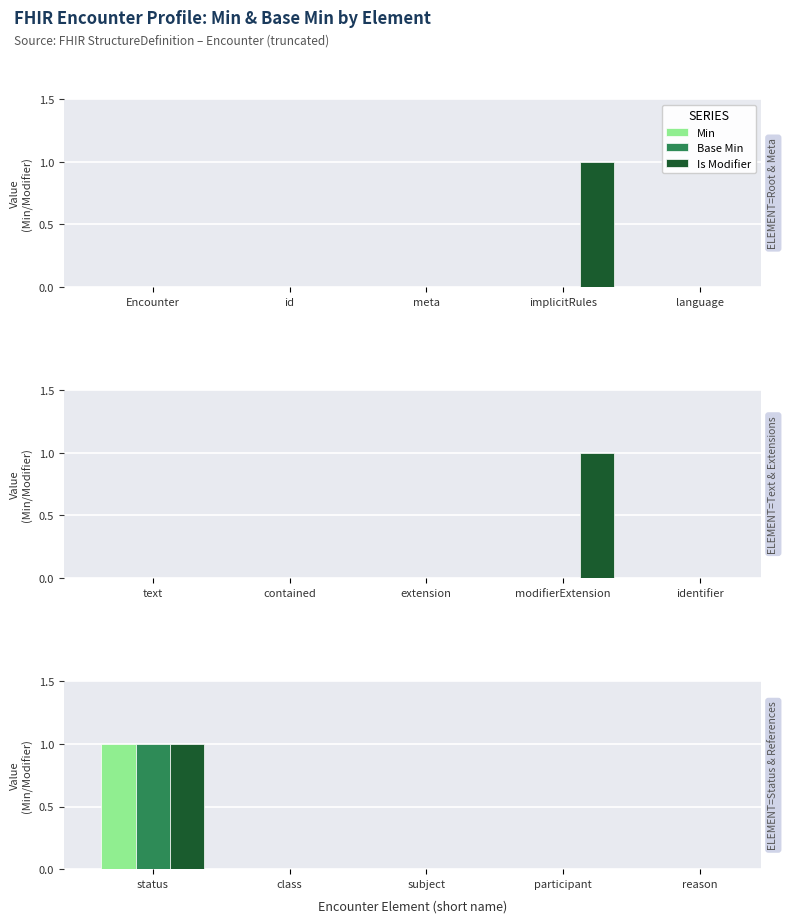

How many categories are shown in the chart?

5